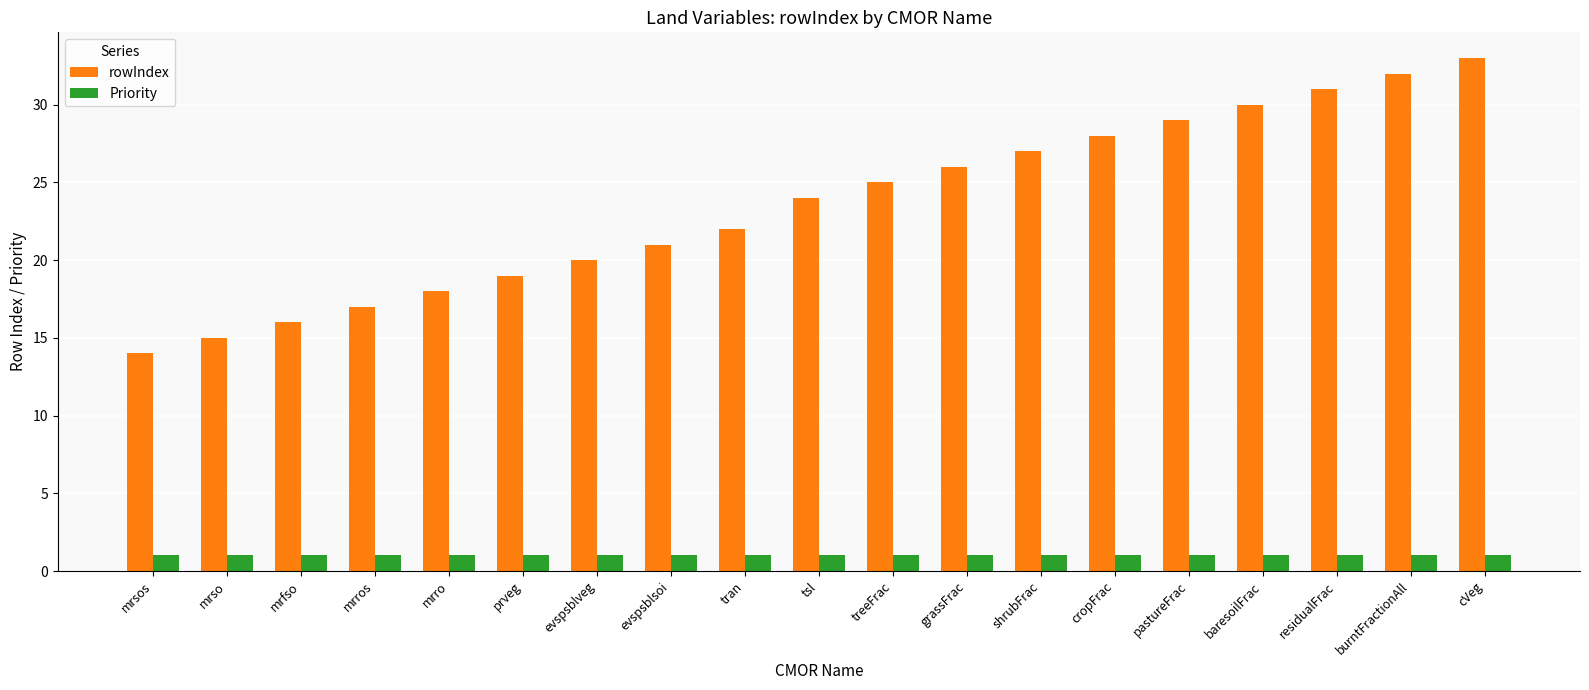

What is the smallest value displayed?

1